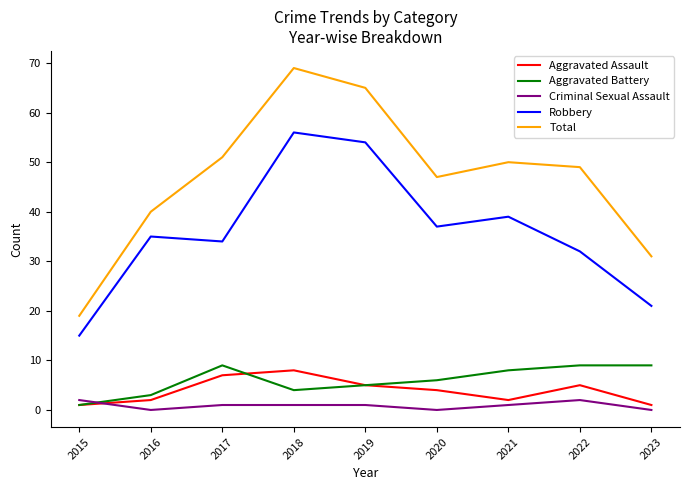

What is the difference between the second highest and minimum values in the Criminal Sexual Assault series?

2